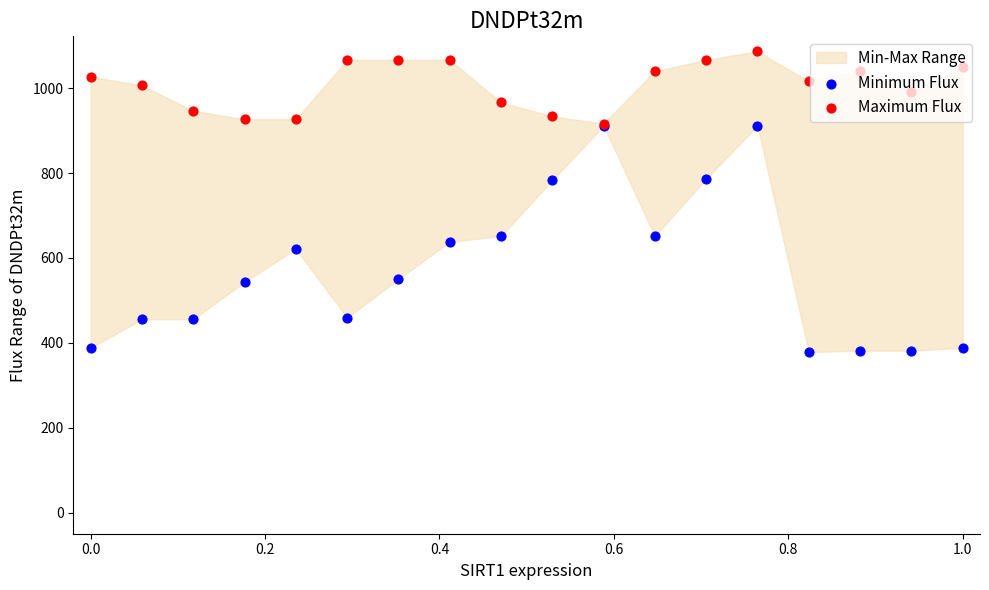

Which series reaches the maximum Y coordinate?

Maximum Flux